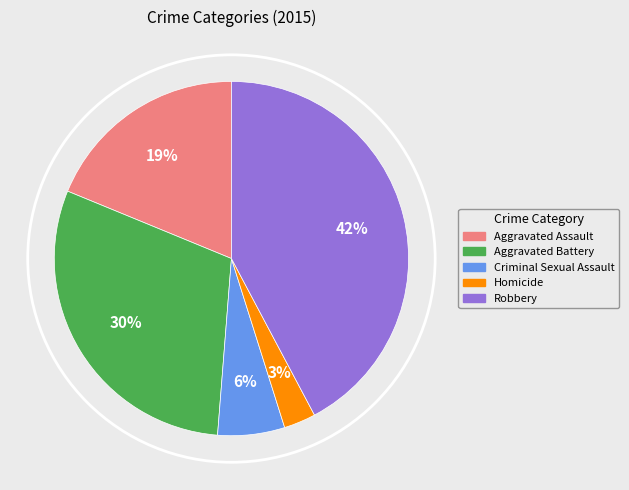

Is the sum of Aggravated Assault and Homicide greater than half?

No